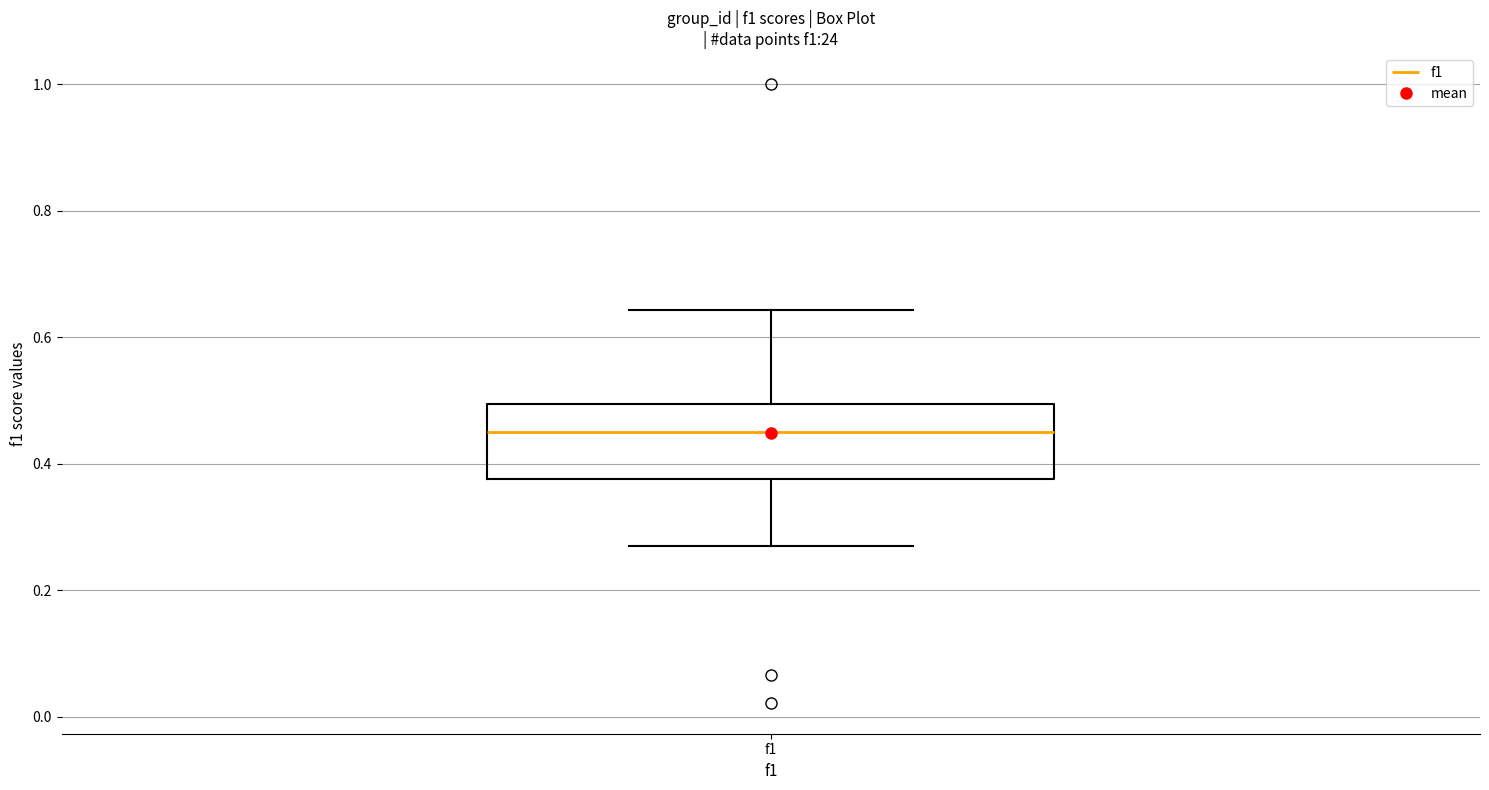

Read this box plot against the y-axis: the position of the median line, the range covered by the box, and the ends of both whiskers. The values are not printed on the chart, so give them approximately, as read against the axis.

median 0.46, box 0.38 to 0.50, whiskers 0.26 to 0.64